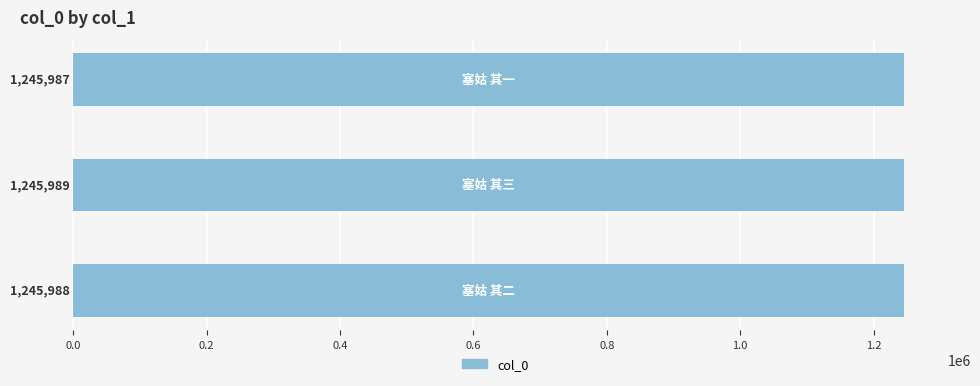

What is the greatest value displayed?

1245989